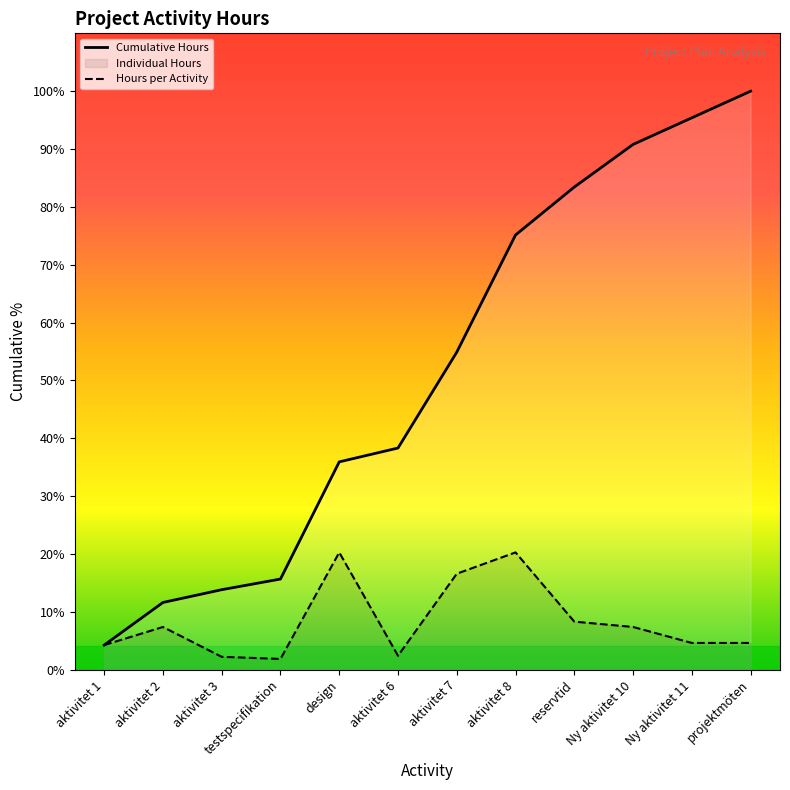

What is the ratio of the value at reservtid to the value at aktivitet 6?

3.5